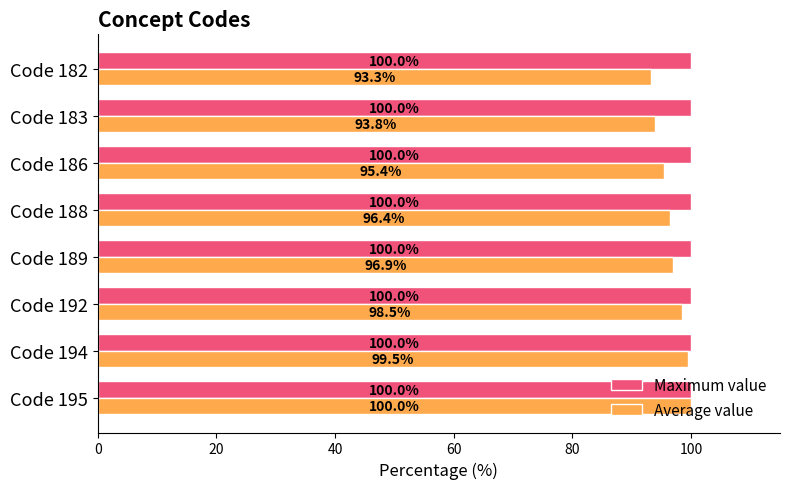

The value of Maximum value at Code 195 is 150.9. True or false?

False